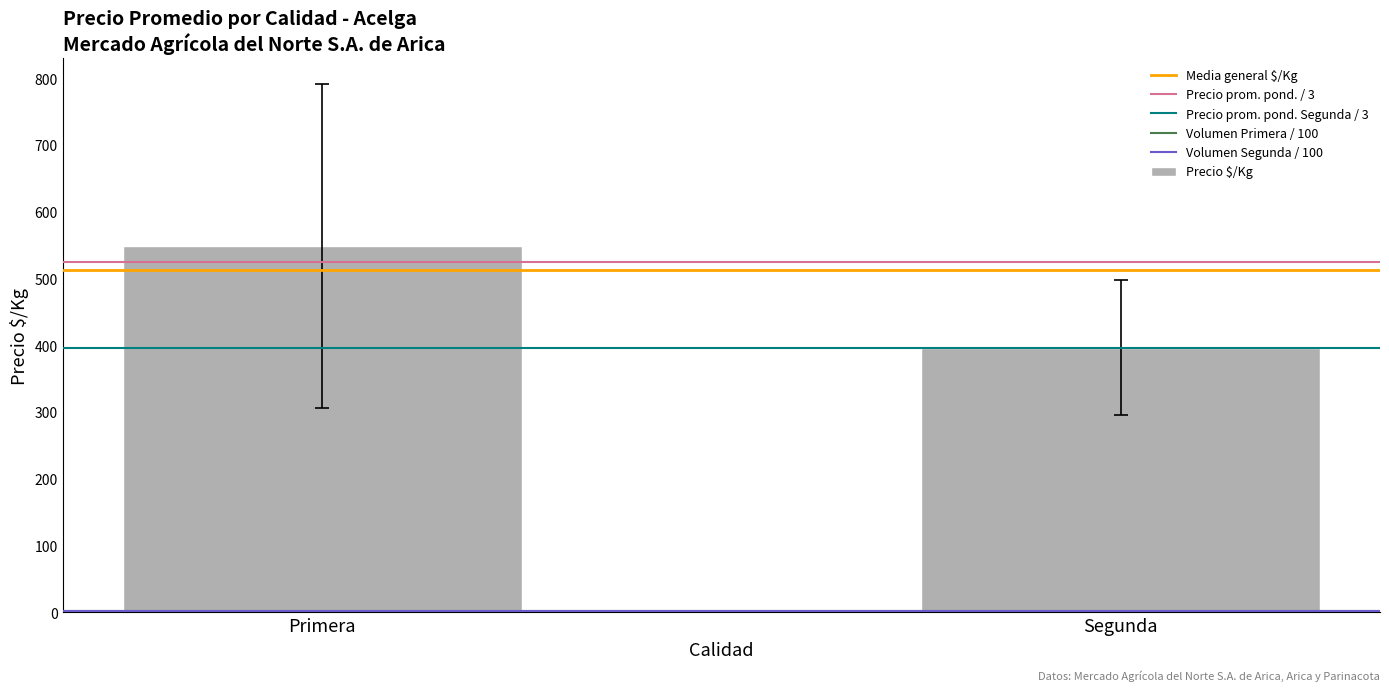

What position from the right is Primera?

2